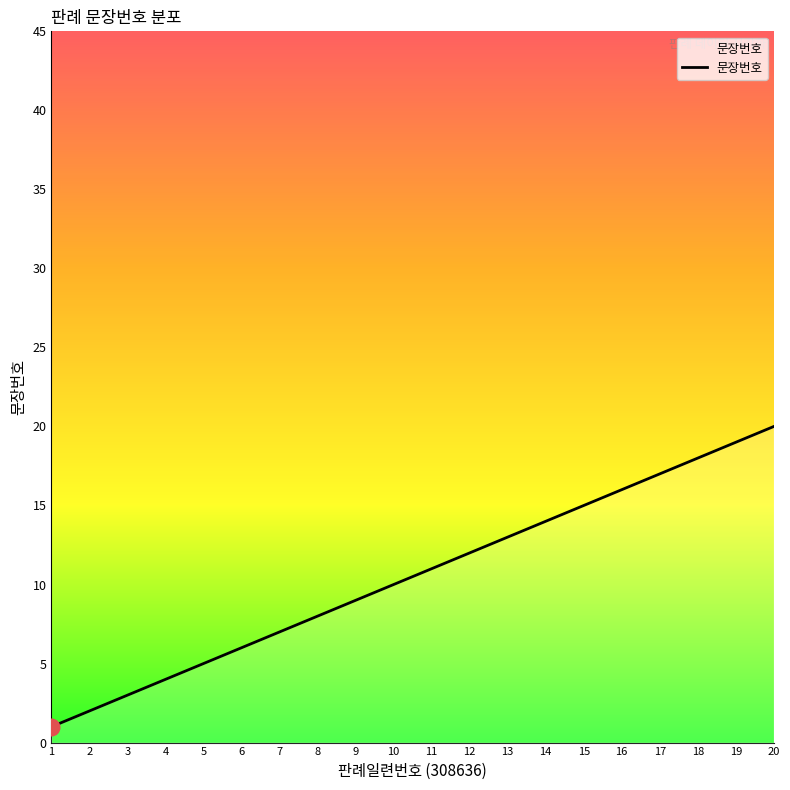

What is the change in value from 9 to 14?

+5